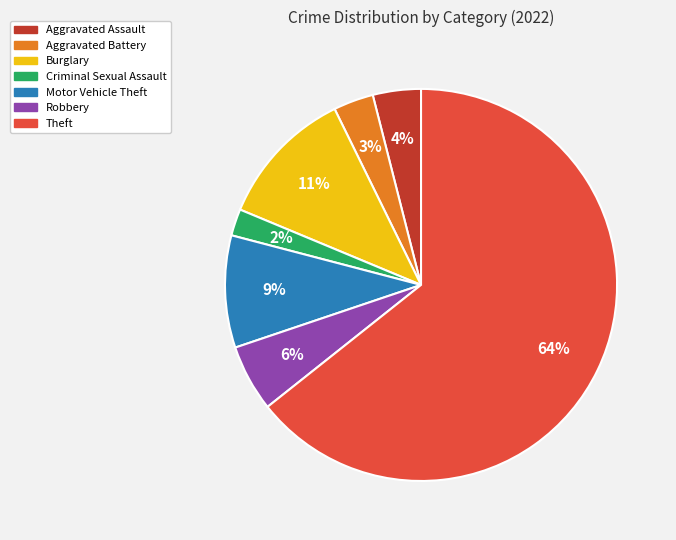

Which slice represents more than half of the pie?

Theft